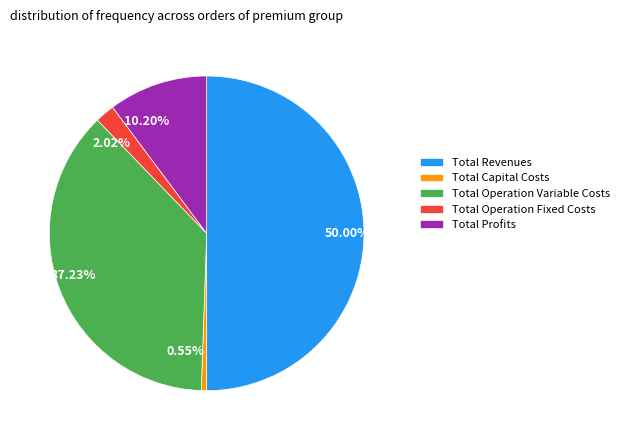

To the nearest percent, what portion does Total Operation Variable Costs represent?

37%